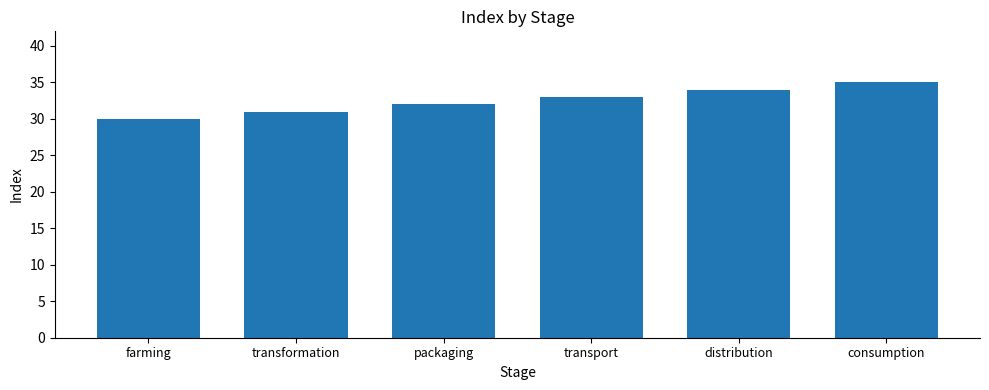

Rank the categories by value from lowest to highest.

farming, transformation, packaging, transport, distribution, consumption